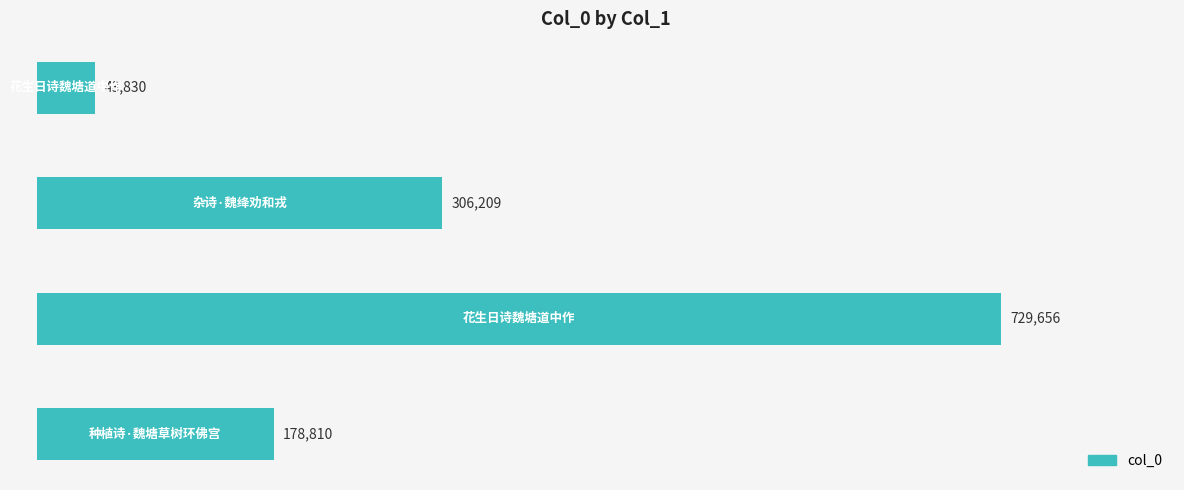

Reading bottom to top, list all the values displayed in this chart.

178810	729656	306209	43830